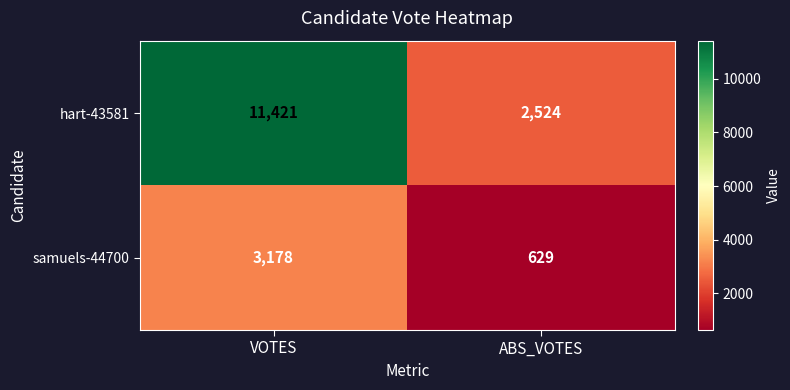

List the series in order of their peak value, highest first.

hart-43581, samuels-44700